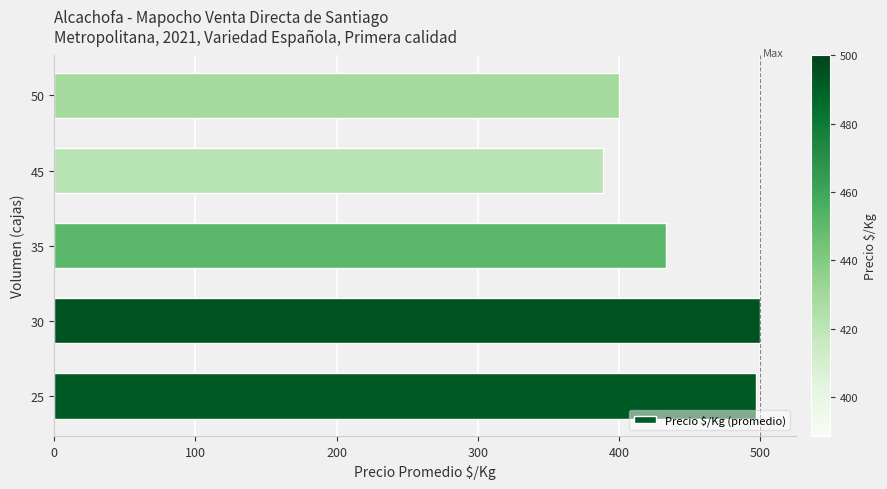

Between 30 and 45, which is larger?

30